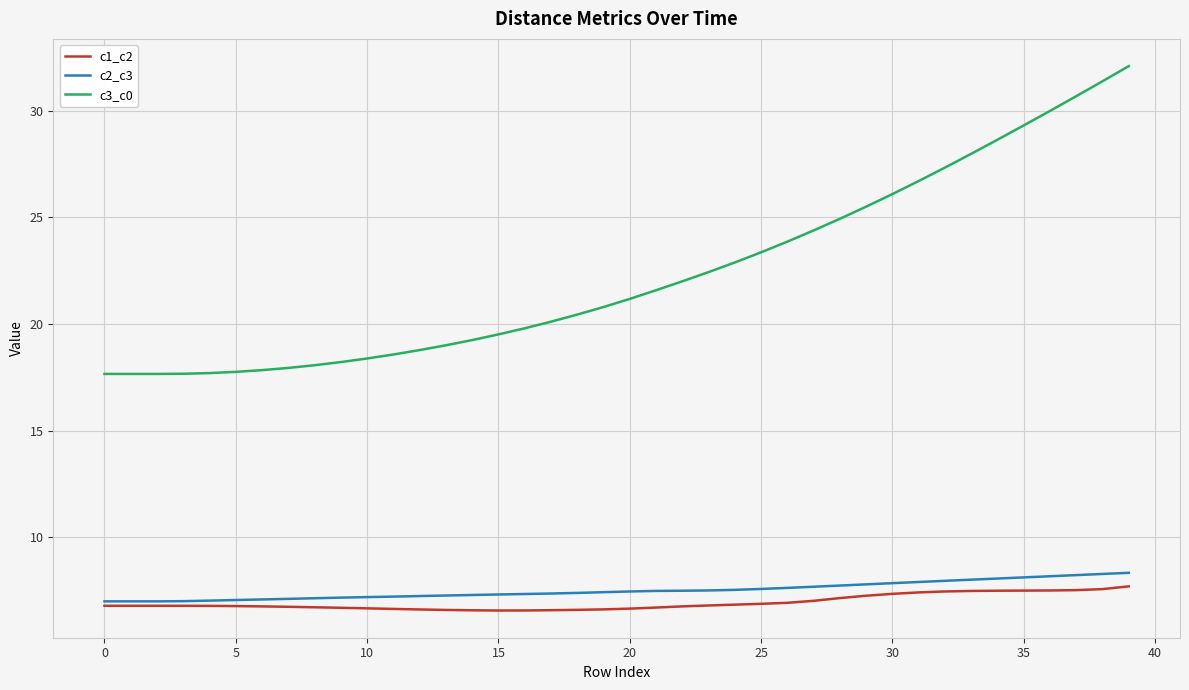

True or false: c1_c2 and c3_c0 intersect in this chart.

False